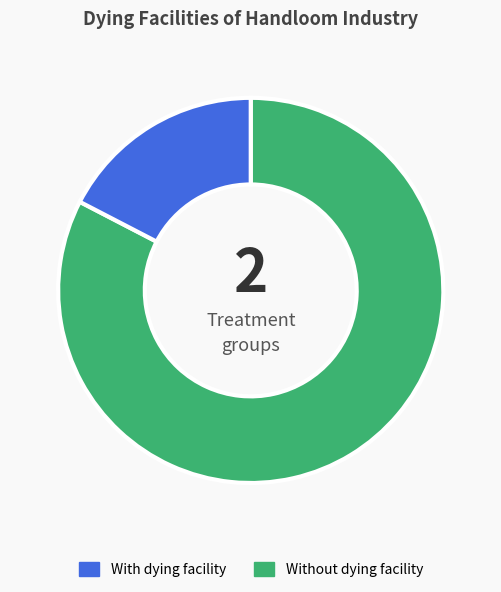

What is the majority slice?

With dying facility